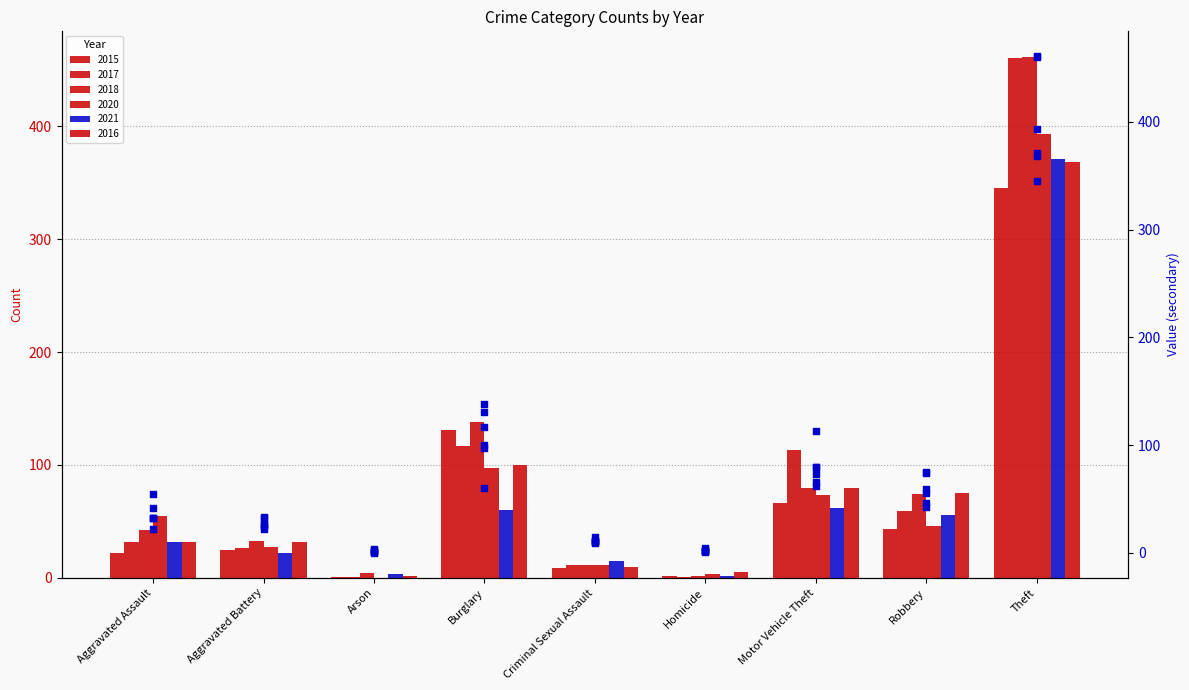

At which category is the sum across all series the highest?

Theft